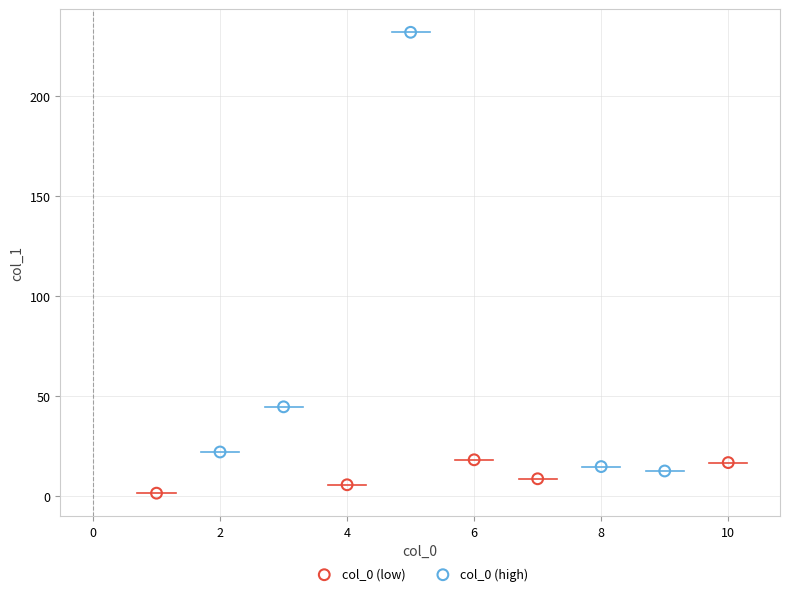

Which series contains the highest Y value?

col_0 (high)